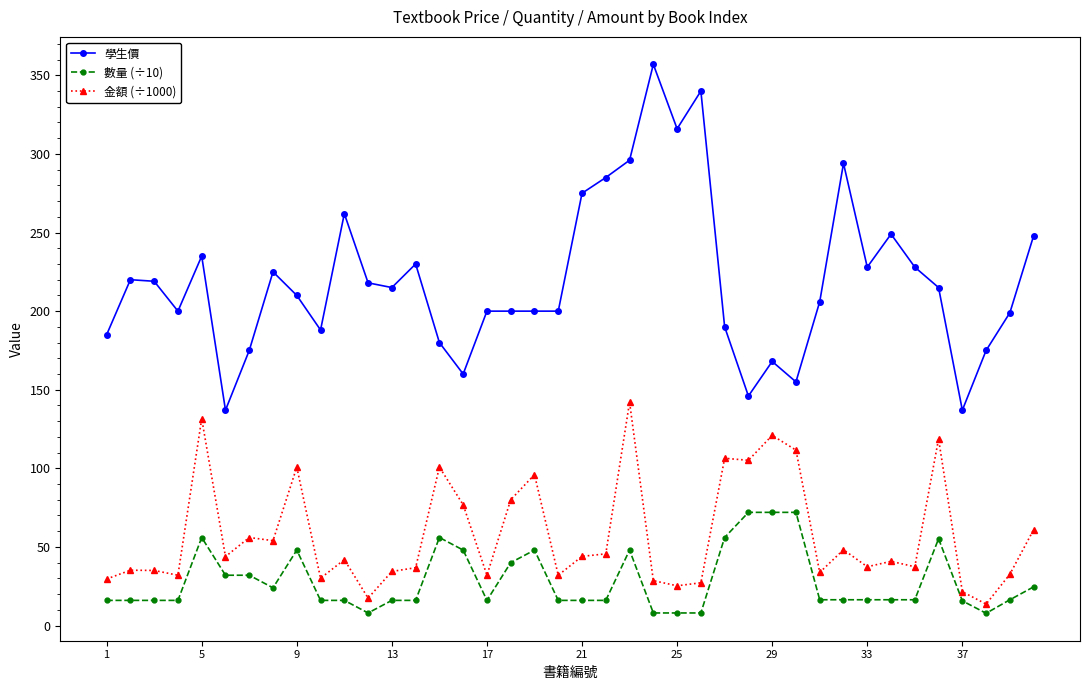

Does the chart have visible grid lines?

No